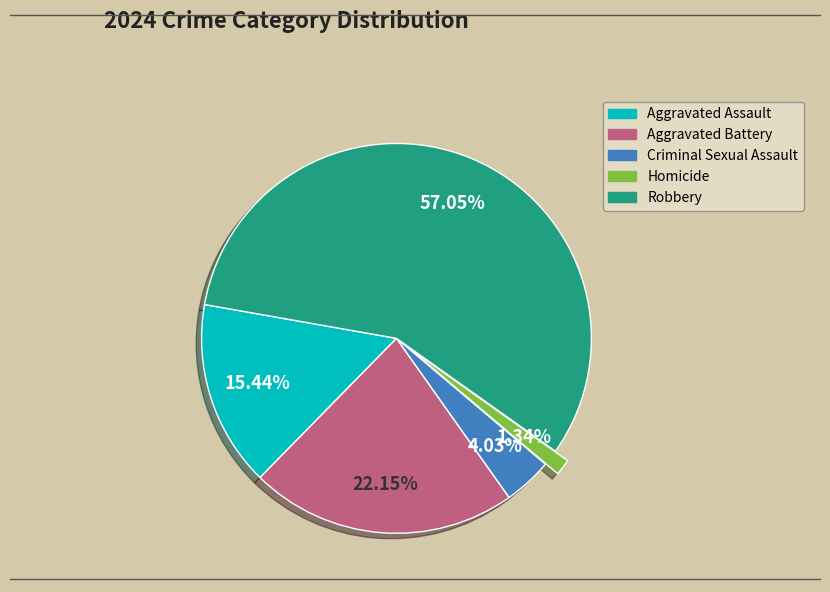

Is the sum of Homicide and Criminal Sexual Assault greater than half?

No